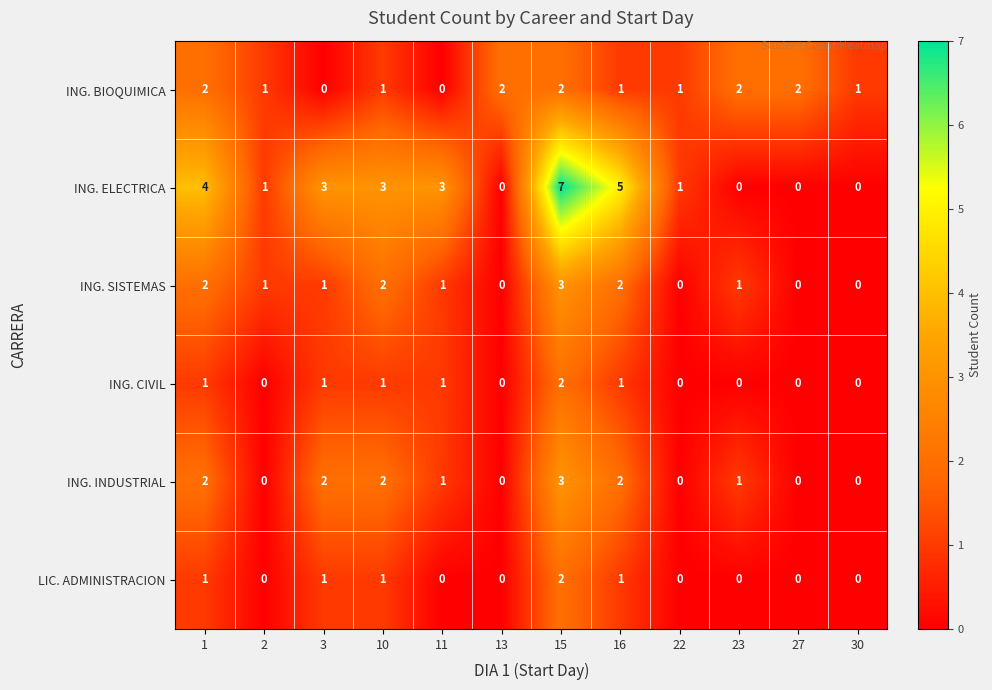

What is the total value across all series at 11?

6